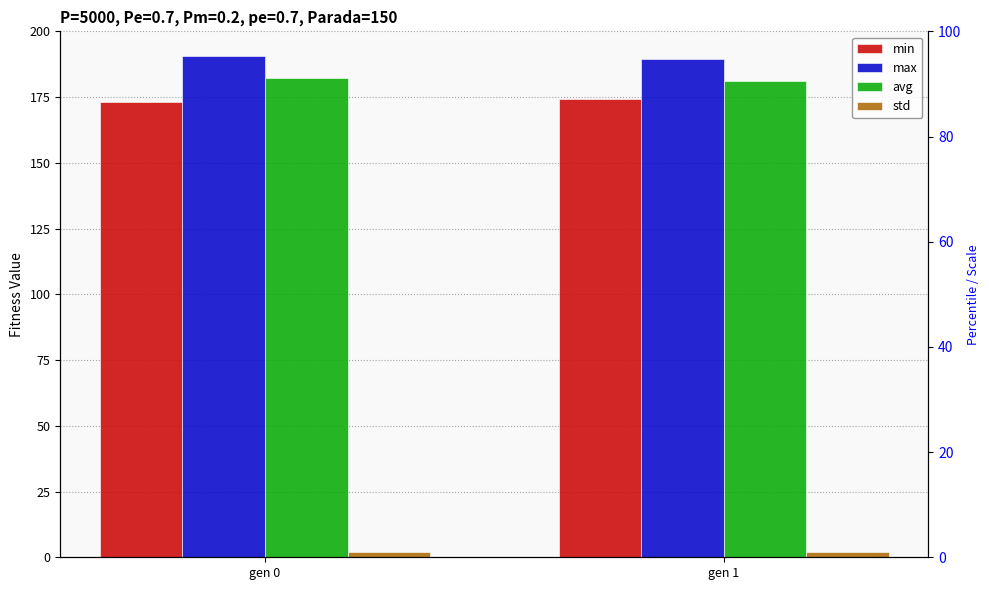

The value of max at gen 1 is 91.1. True or false?

False